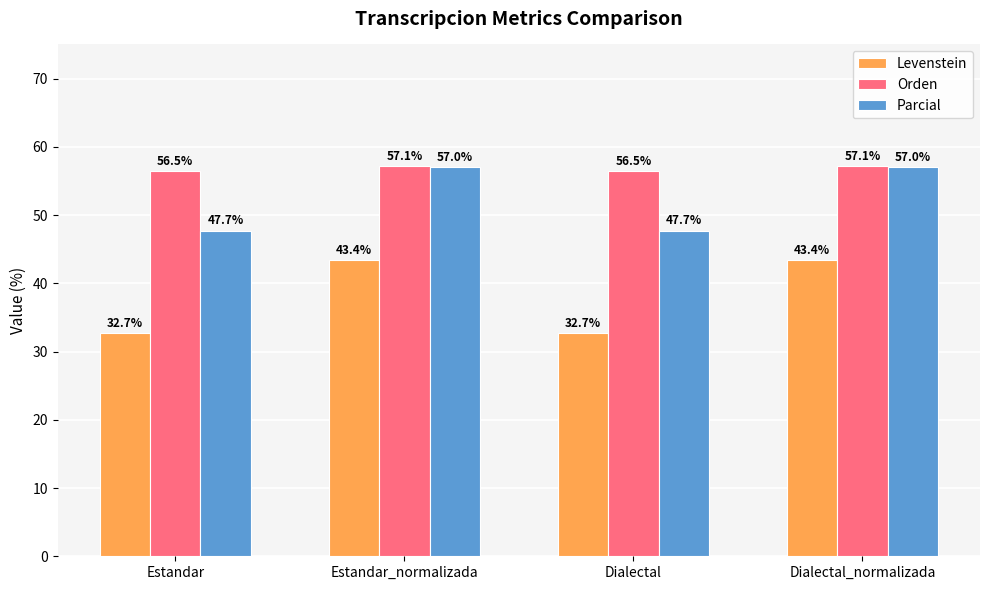

What is the label of the 4th bar from the right?

Estandar